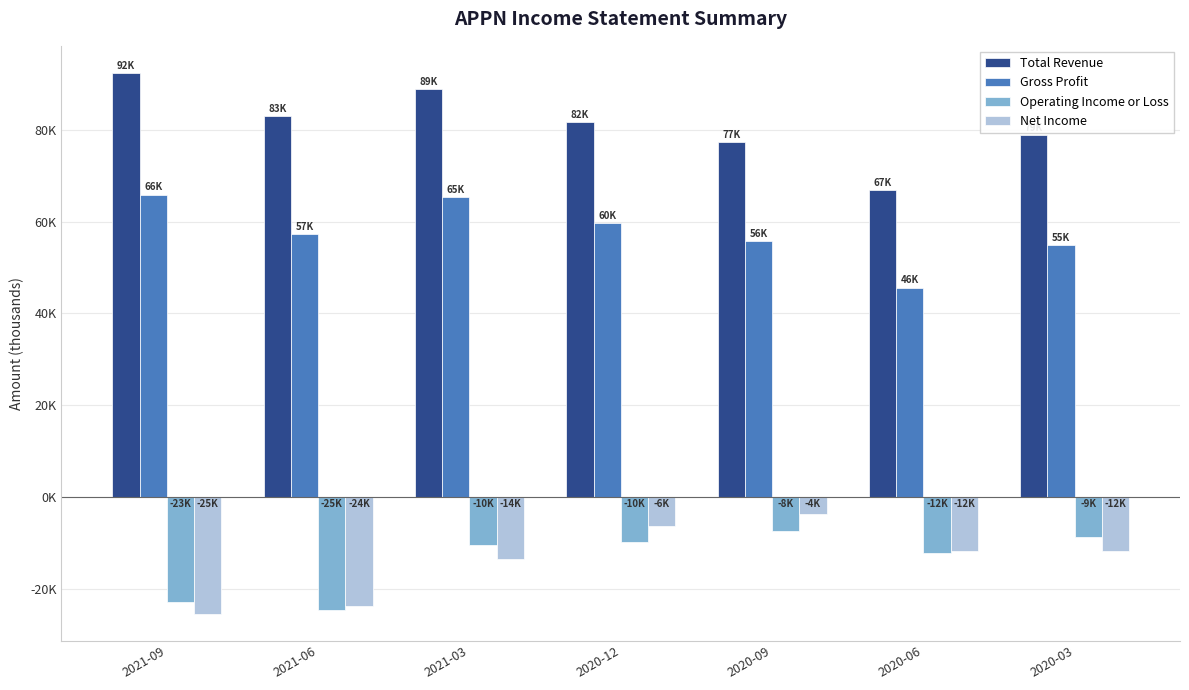

Which has a higher value, 2020-09 or 2020-06?

2020-09